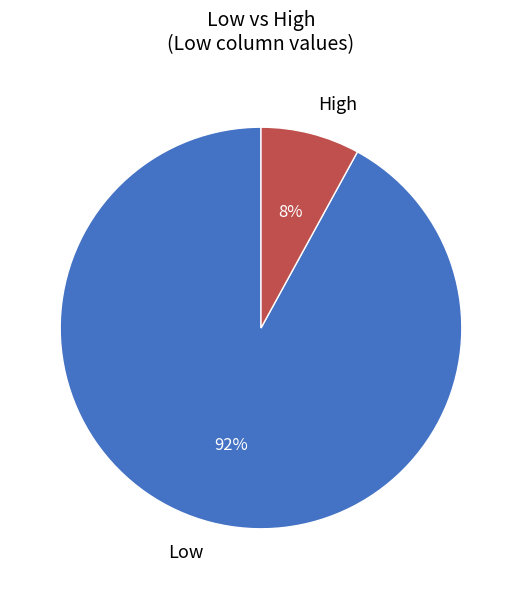

To the nearest percent, what is the average slice percentage?

50%